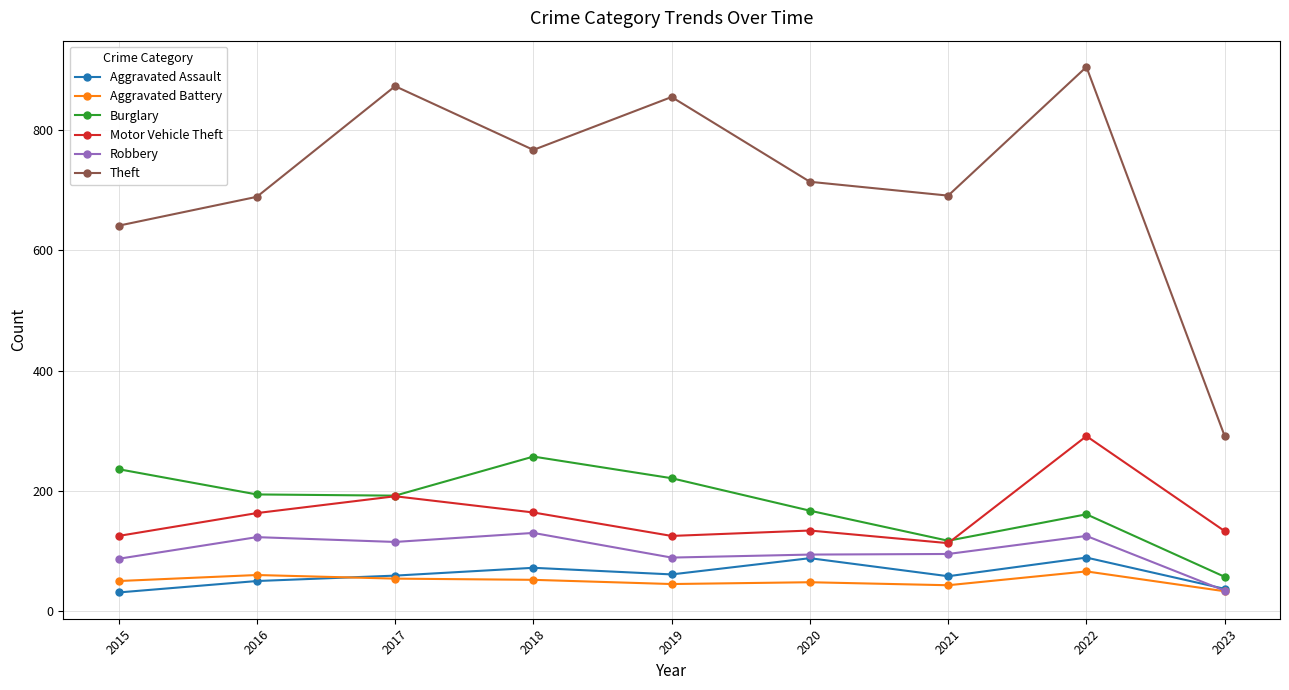

What is the spread (max minus min) of values at 2017?

819